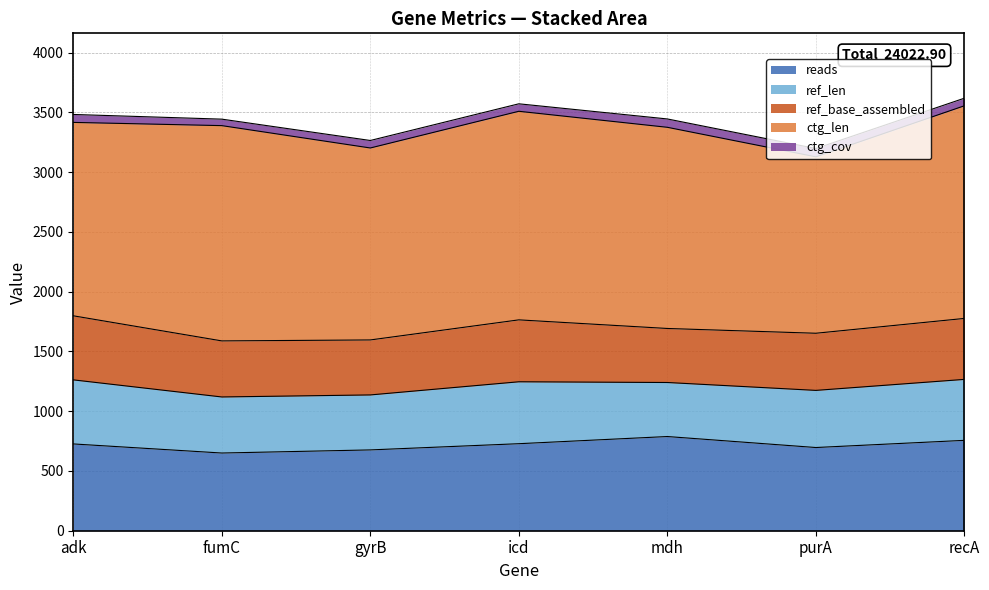

At how many categories does at least one series exceed 1034?

7